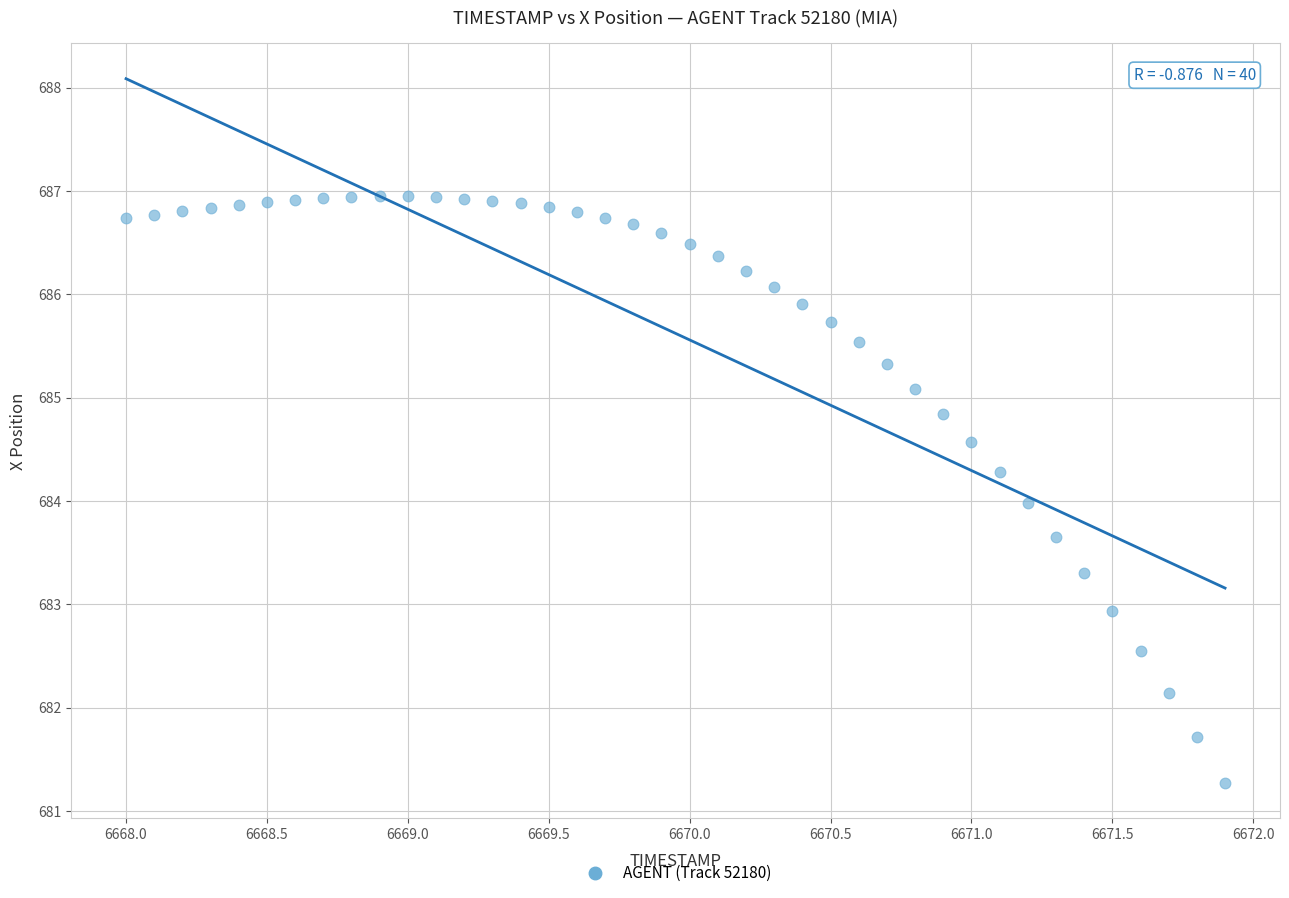

What is the range of X values (max minus min)?

3.9